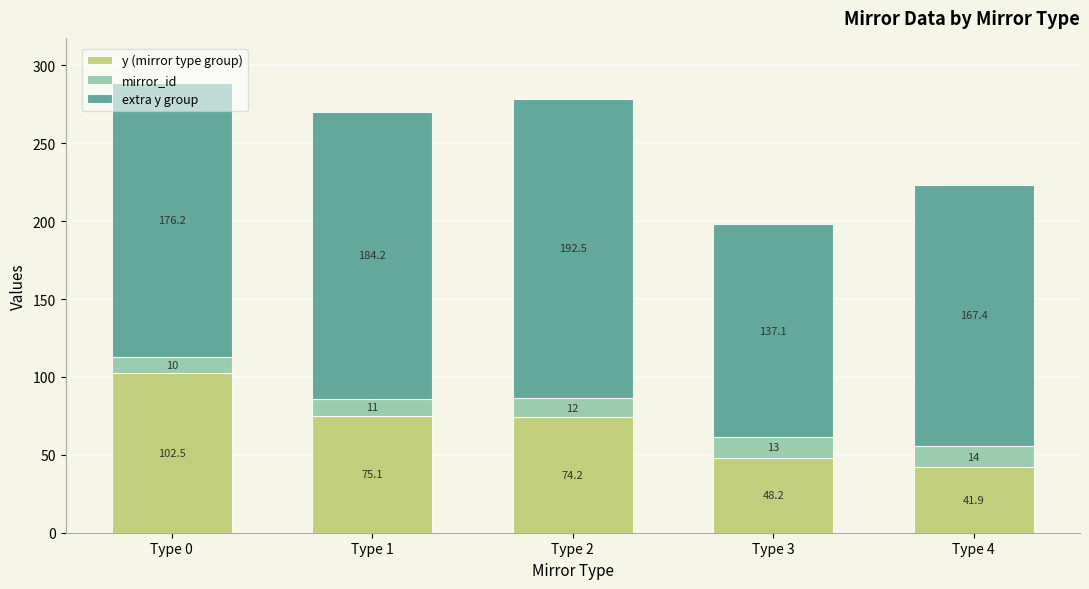

Rank the categories by y (mirror type group) value from highest to lowest.

Type 0, Type 1, Type 2, Type 3, Type 4